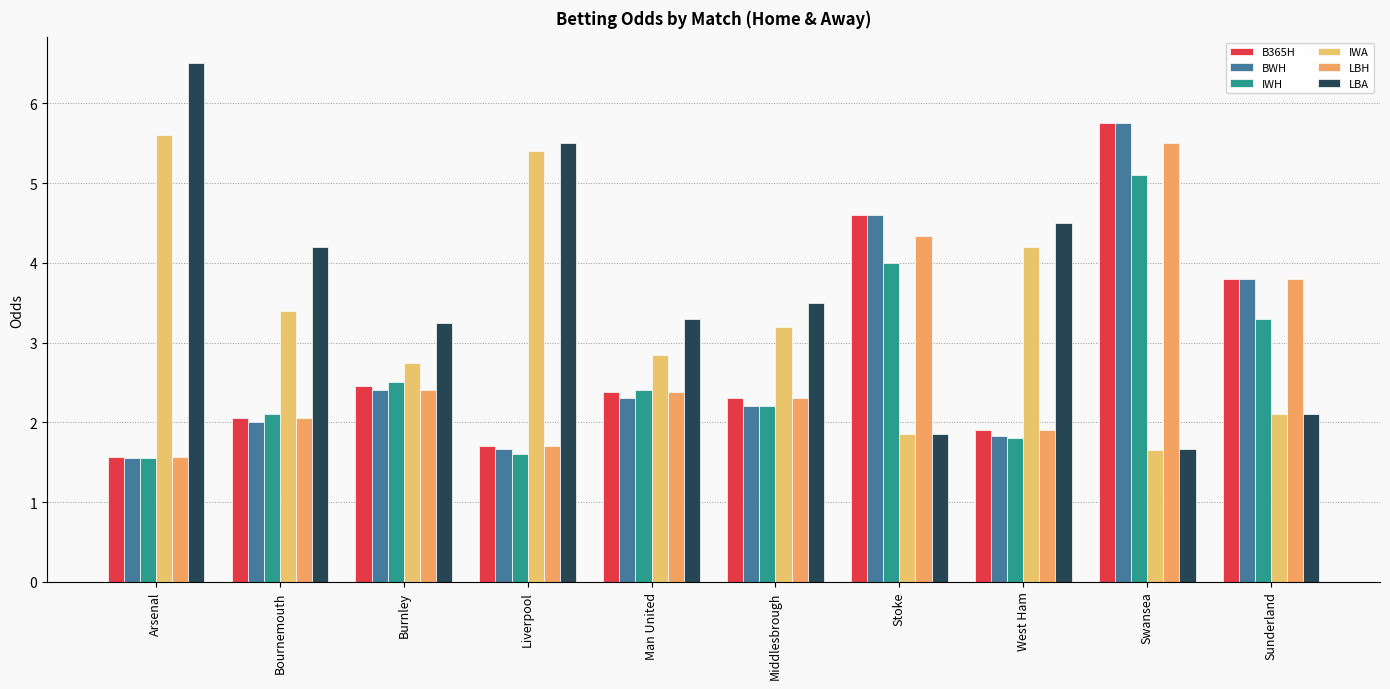

What is the greatest value displayed?

6.5